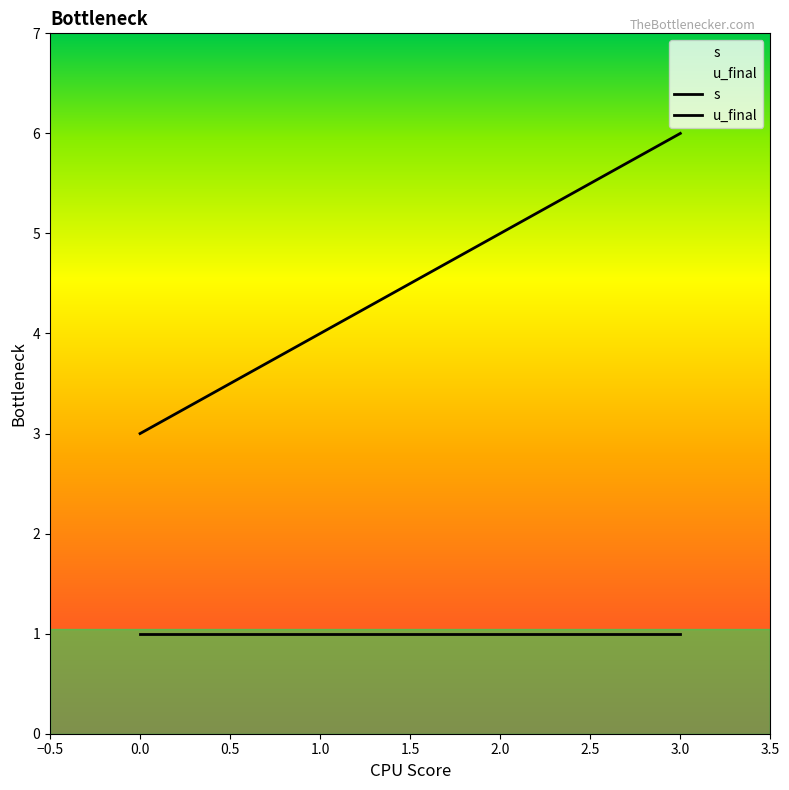

What is the value of the 4th point from the left?

6